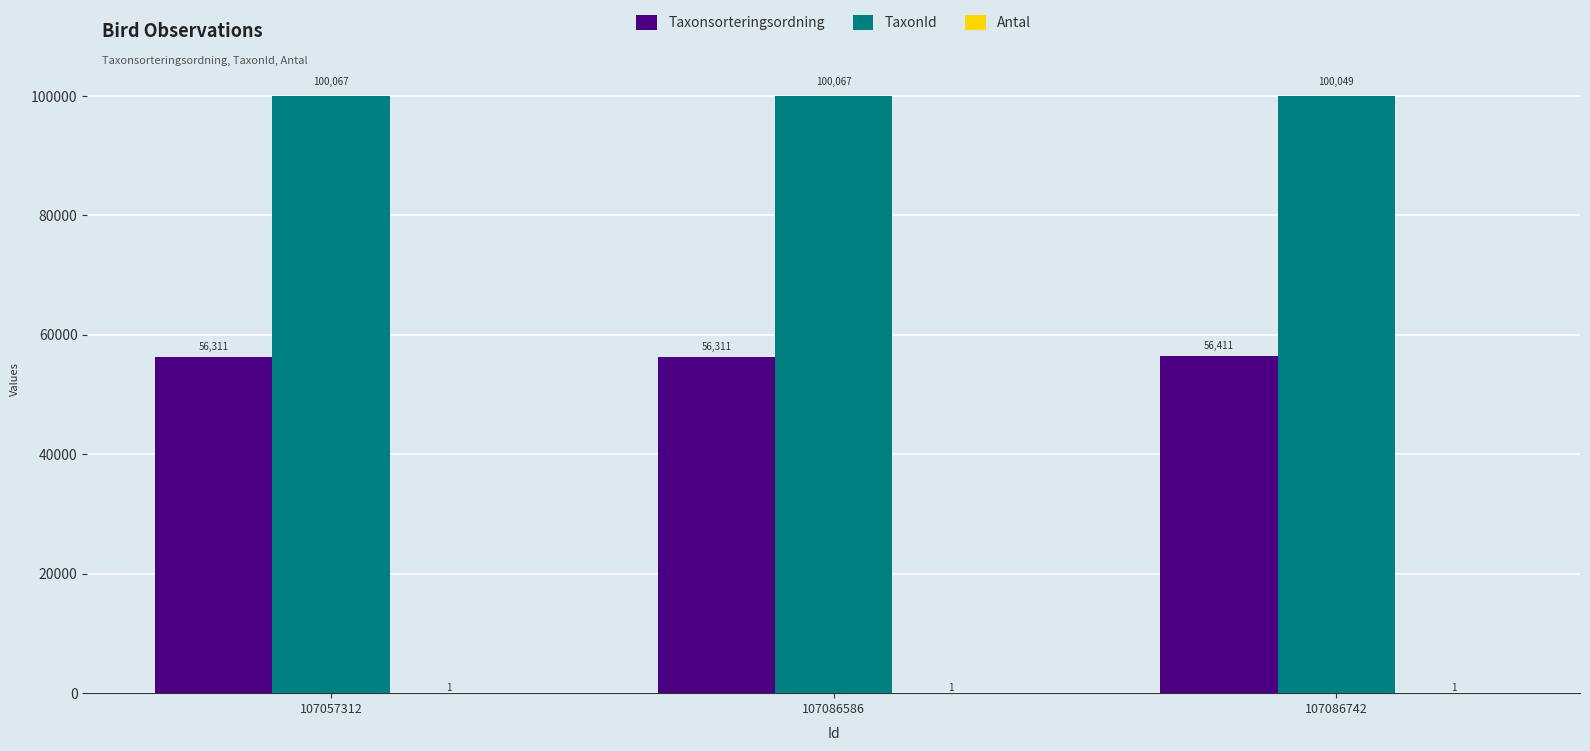

What is the greatest value displayed?

100067